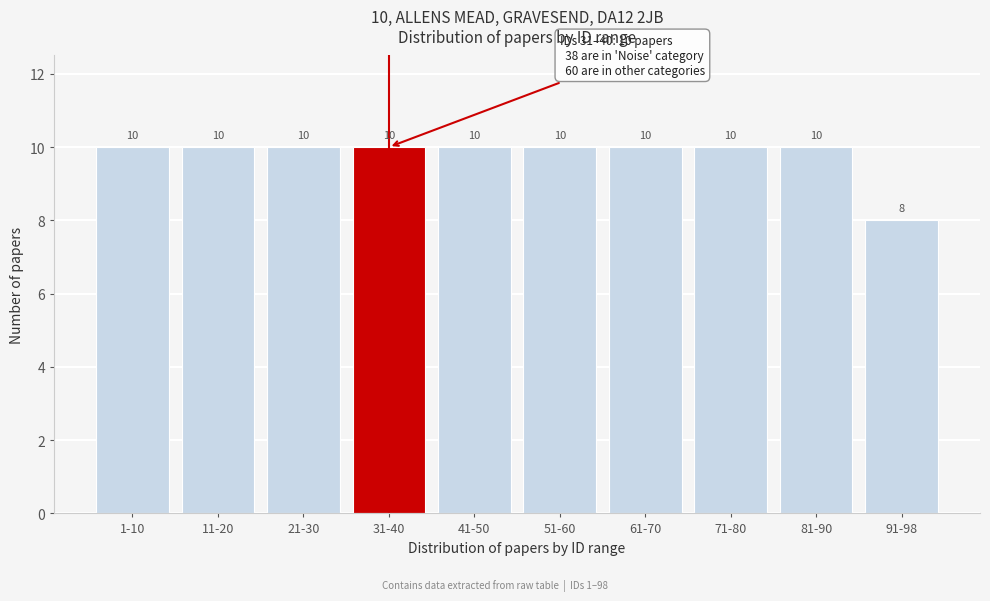

Reading right to left, list all the values displayed in this chart.

91-98=8	81-90=10	71-80=10	61-70=10	51-60=10	41-50=10	31-40=10	21-30=10	11-20=10	1-10=10